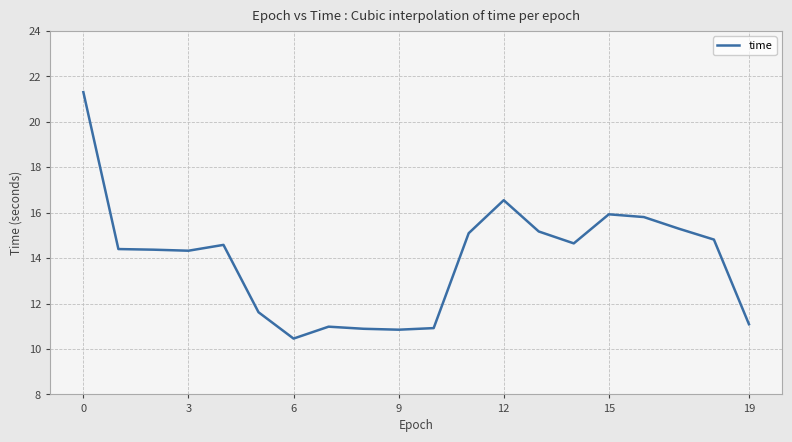

What is the difference between the maximum and minimum values?

10.8